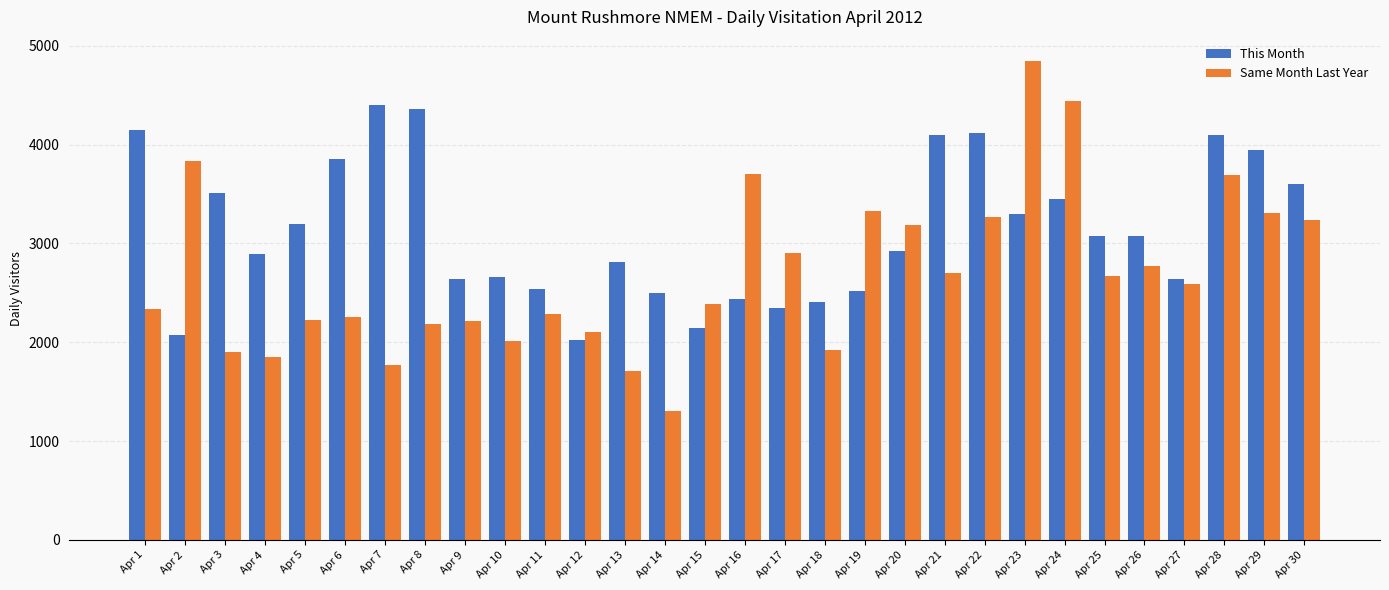

What is the smallest value displayed?

1306